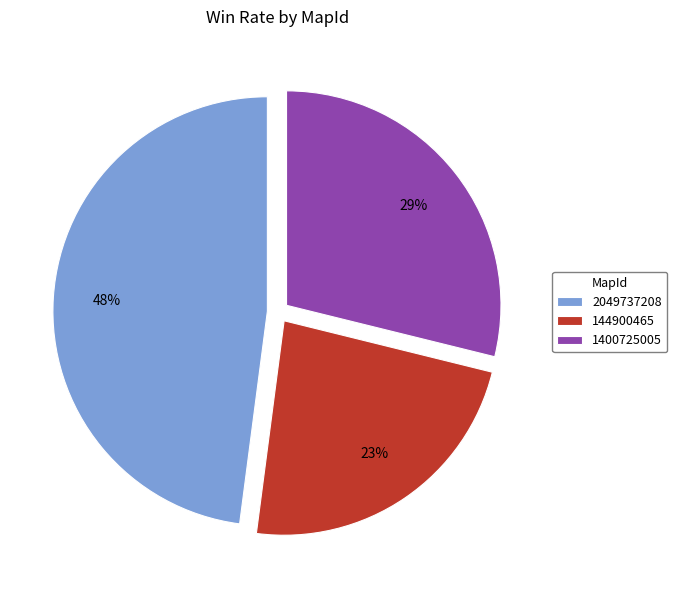

Is there any slice that represents more than half of the pie?

No